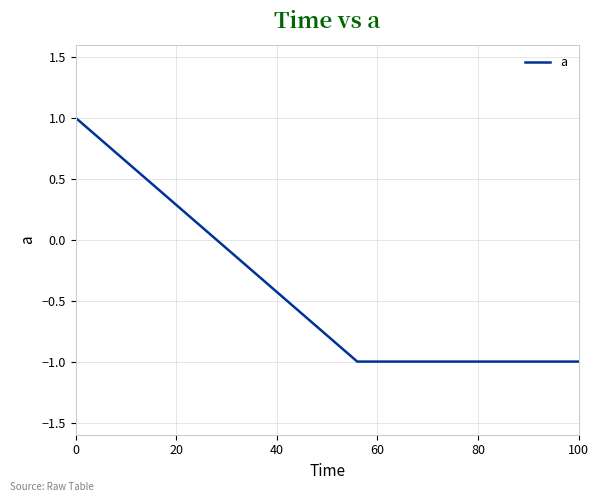

How many values are between -1 and 1?

3